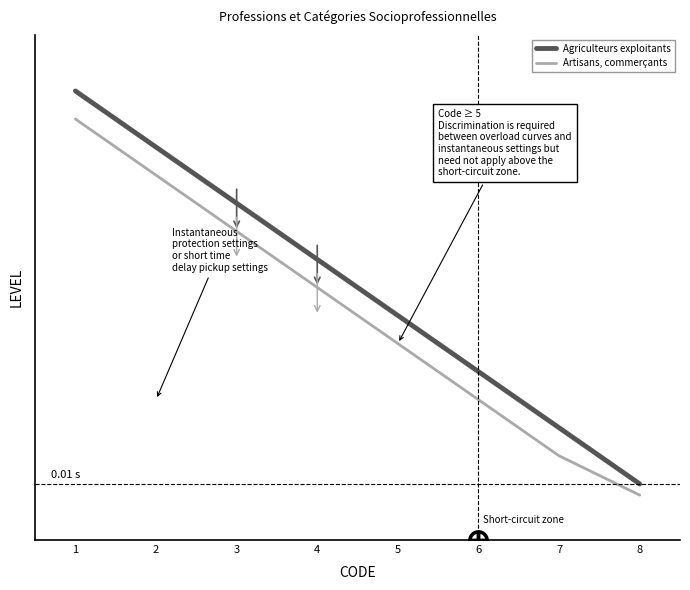

Is this an area chart (filled region under the line)?

No